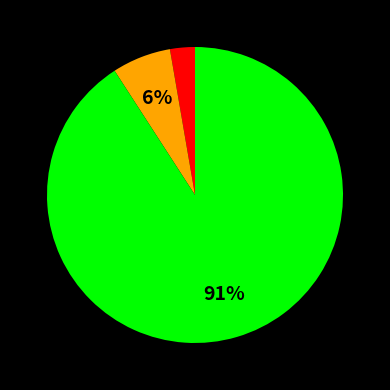

To the nearest percent, what is the average slice percentage?

33%